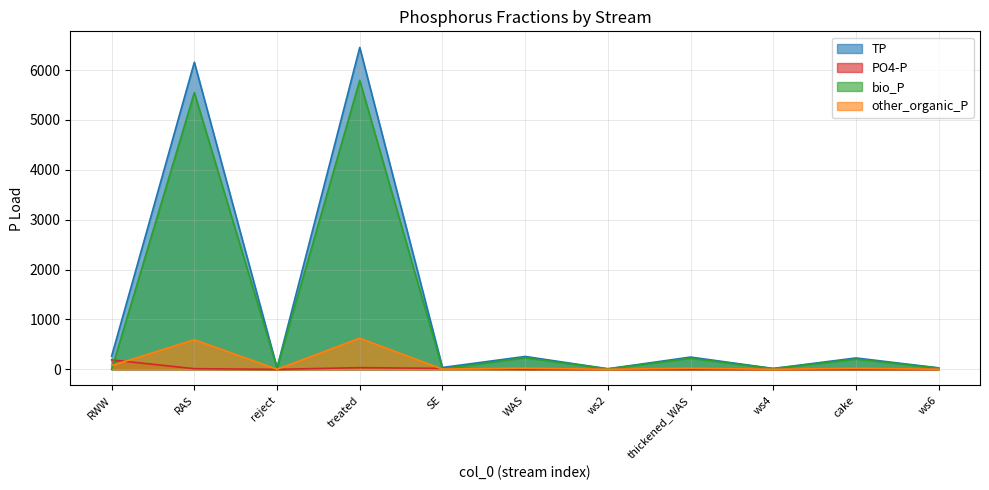

At which category is the sum across all series the highest?

treated